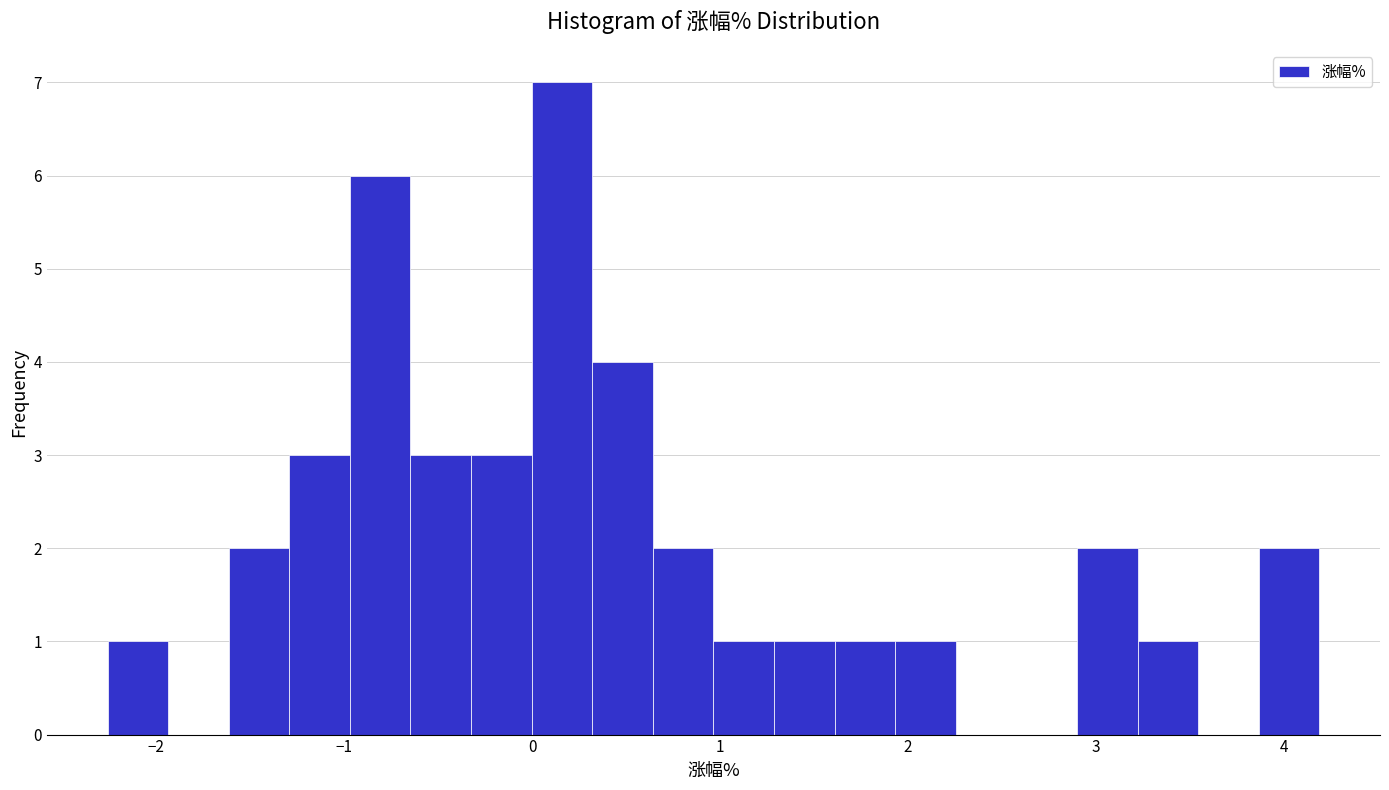

Around what value on the x-axis is the tallest bar? Give the approximate position of its centre, as read against the axis.

0.2